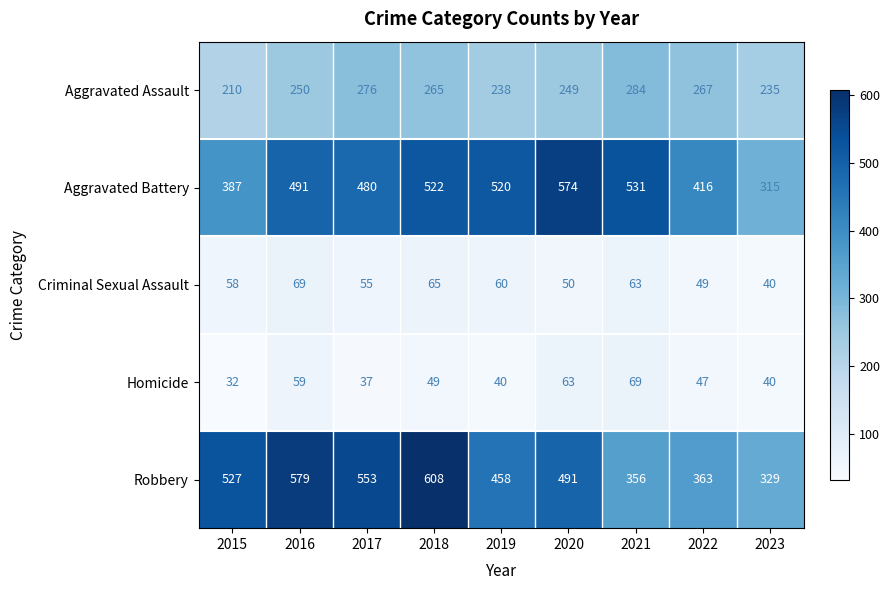

At 2020, list the series in order from largest to smallest.

Aggravated Battery, Robbery, Aggravated Assault, Homicide, Criminal Sexual Assault